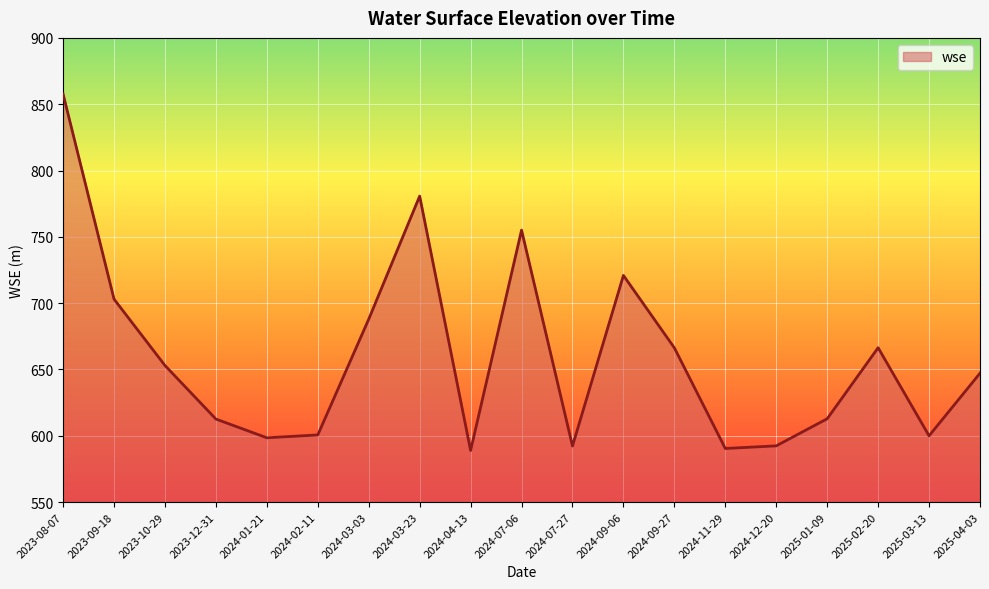

Which label corresponds to the largest value in the chart?

2023-08-07